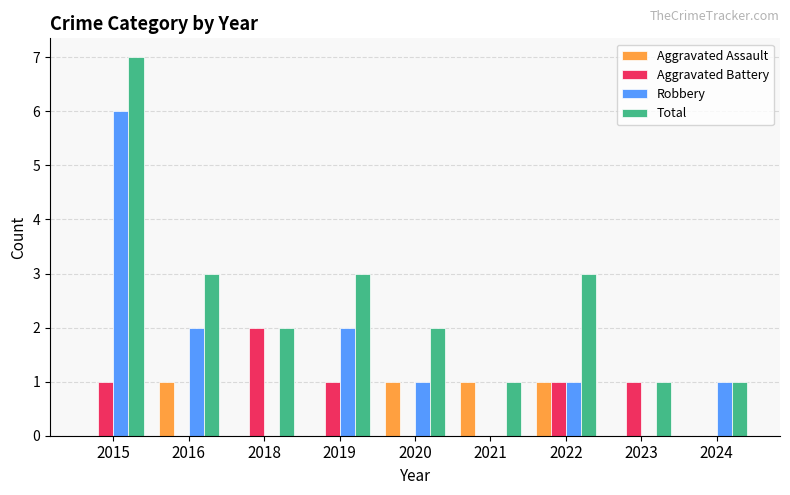

True or false: Aggravated Assault has a value of 2 at 2020.

False